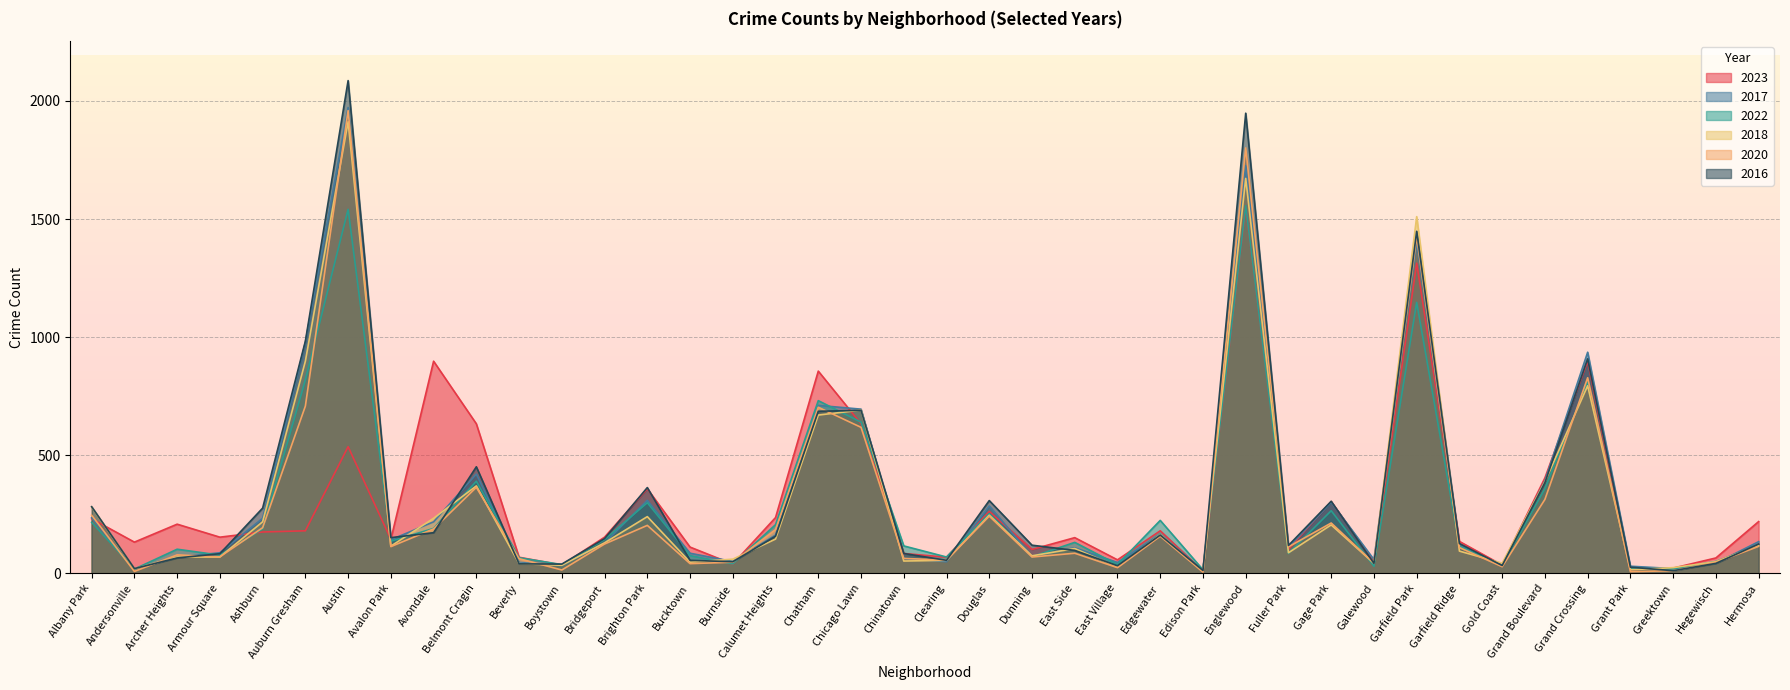

Where do 2018 and 2016 first cross each other?

Andersonville and Archer Heights